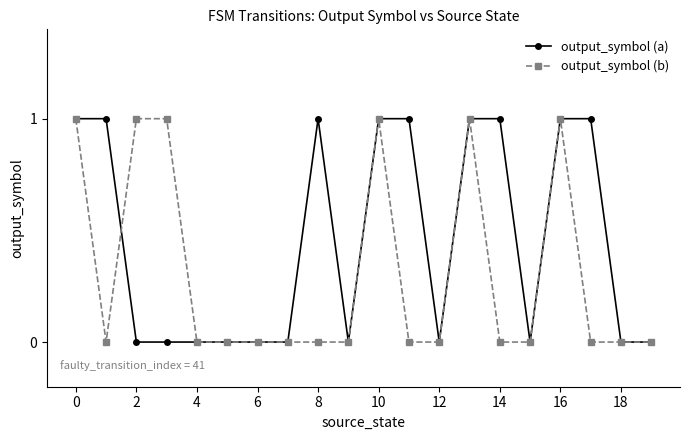

Reading left to right, extract all data points from this chart.

output_symbol (a): 1	1	0	0	0	0	0	0	1	0	1	1	0	1	1	0	1	1	0	0
output_symbol (b): 1	0	1	1	0	0	0	0	0	0	1	0	0	1	0	0	1	0	0	0